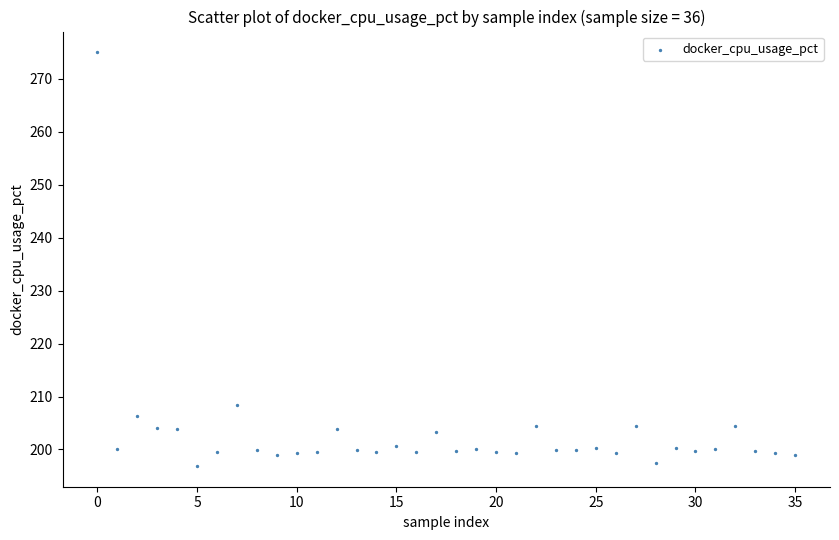

What Y value in the scatter plot is closest to 235?

208.3